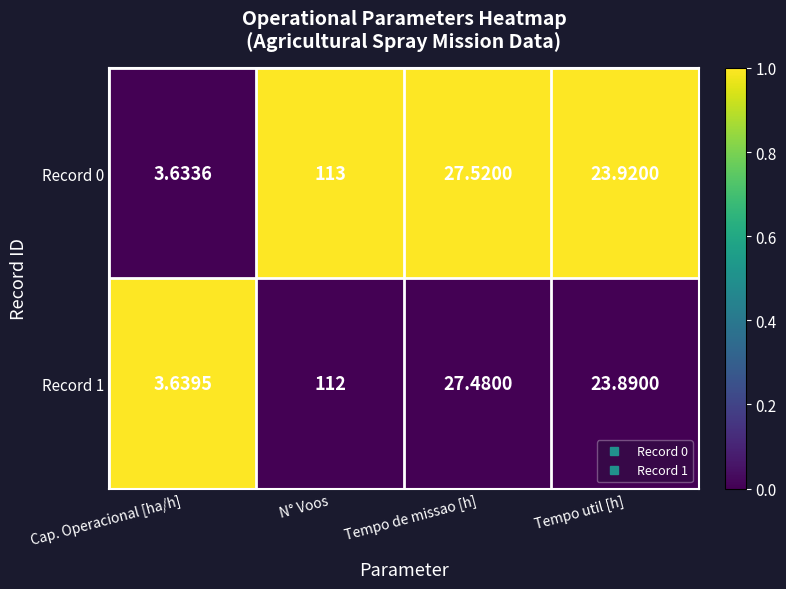

At which category does the chart reach its peak across all series?

N° Voos